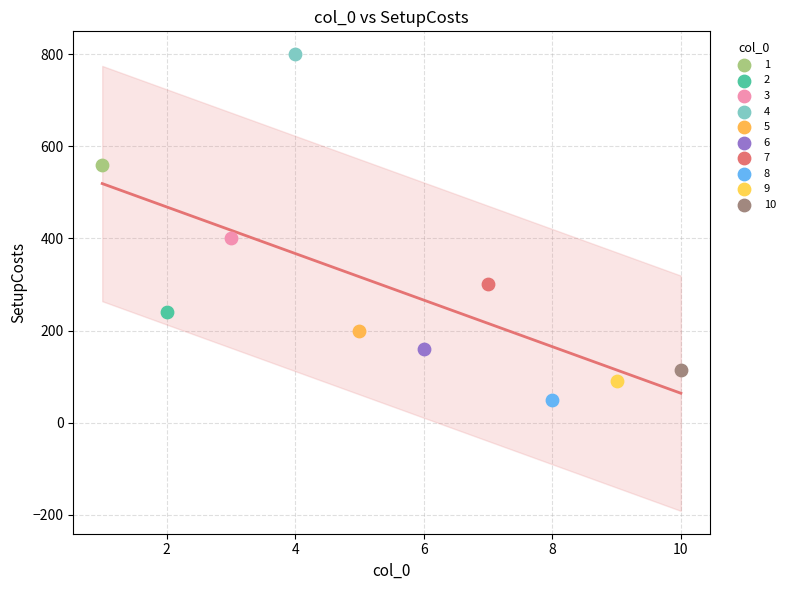

What are all the series names shown in the legend?

1, 2, 3, 4, 5, 6, 7, 8, 9, 10